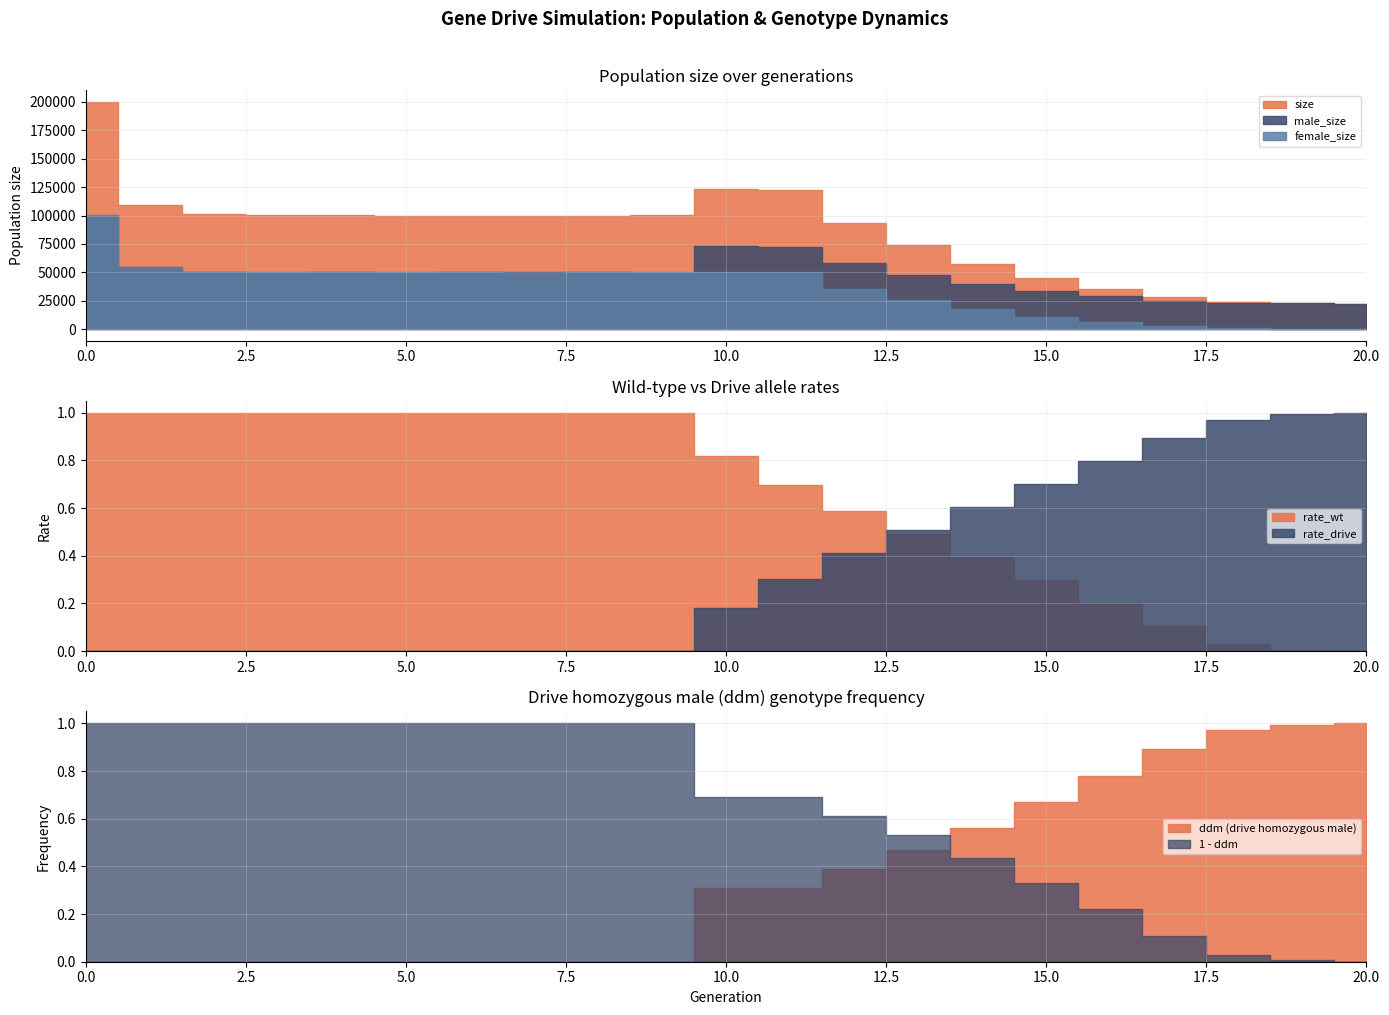

What is the sum of the male_size values at 8 and 0?

149905.0